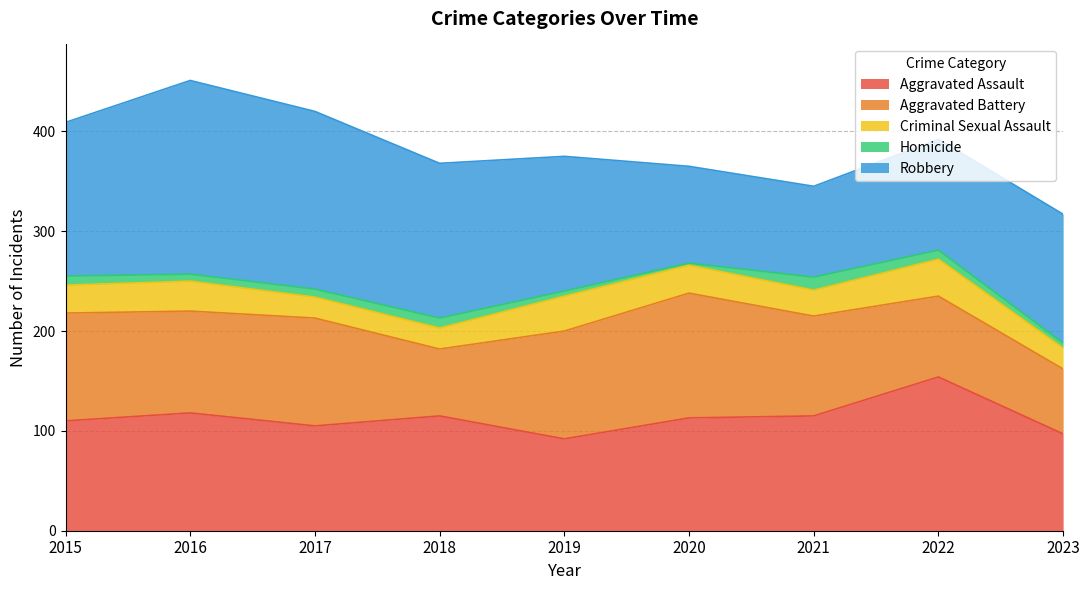

Does the chart display data point markers on the line(s)?

No